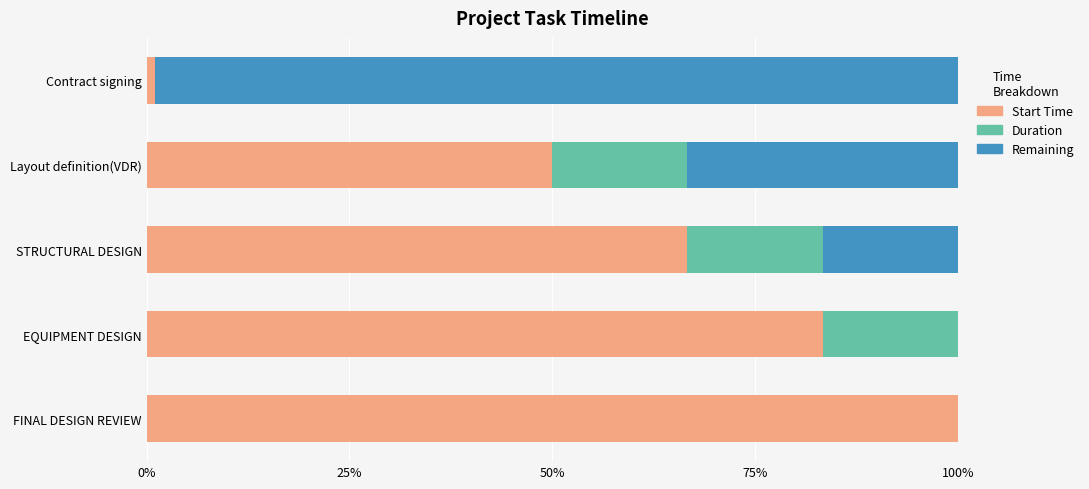

Is it true that Start Time equals 83.3 at EQUIPMENT DESIGN?

True